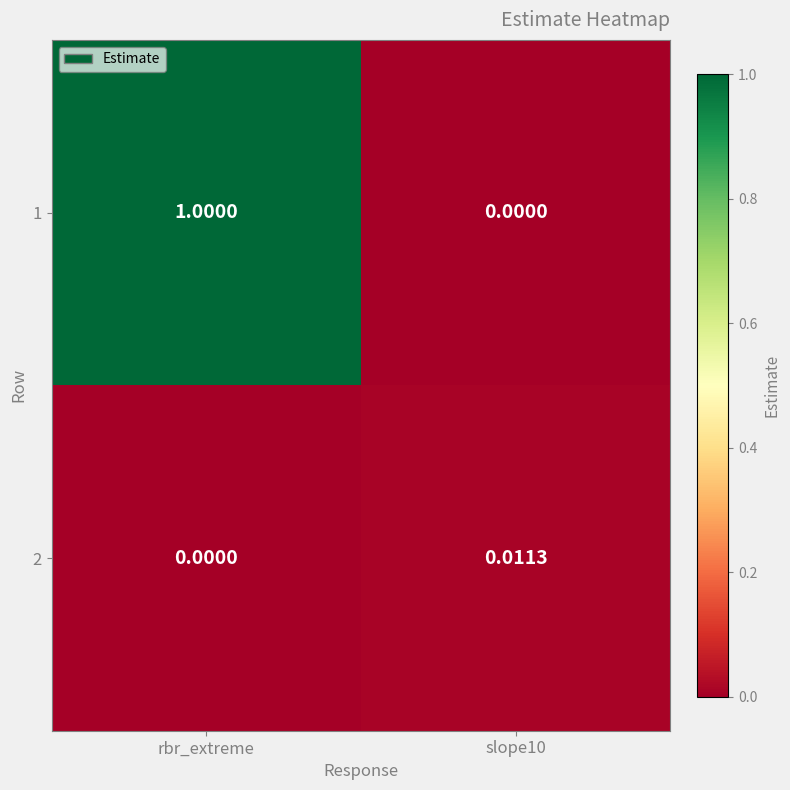

Where is 2 nearest to the value 0?

rbr_extreme